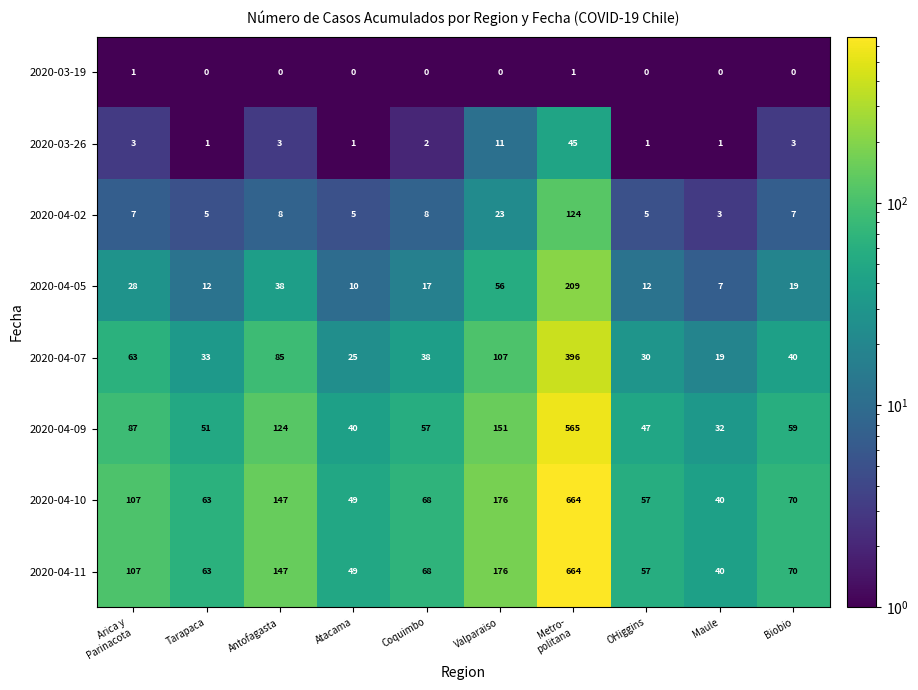

What is the spread (max minus min) of values at Coquimbo?

68